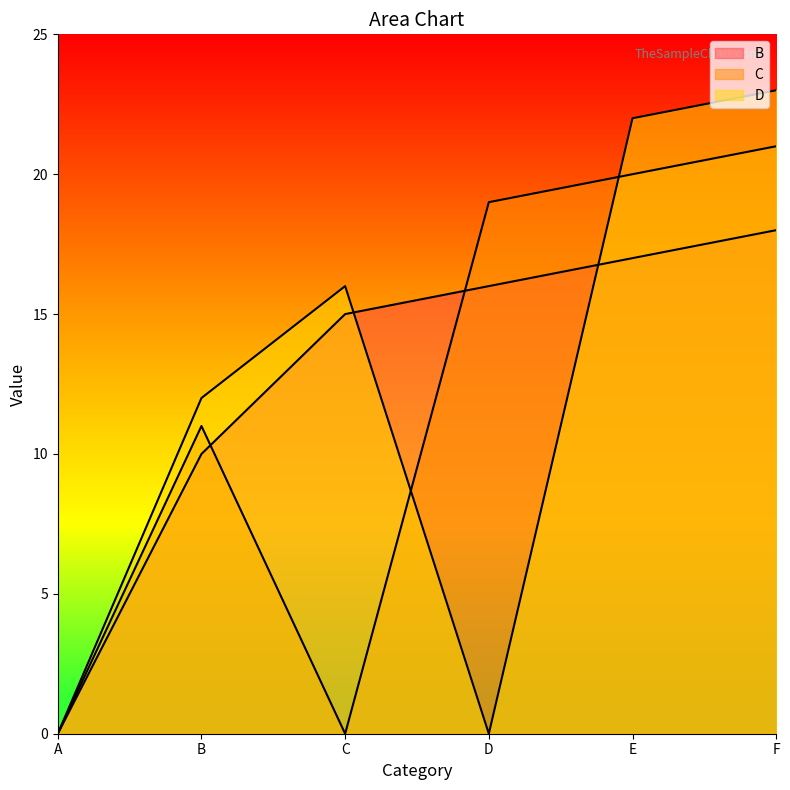

Rank the categories by C value from highest to lowest.

F, E, D, B, A, C